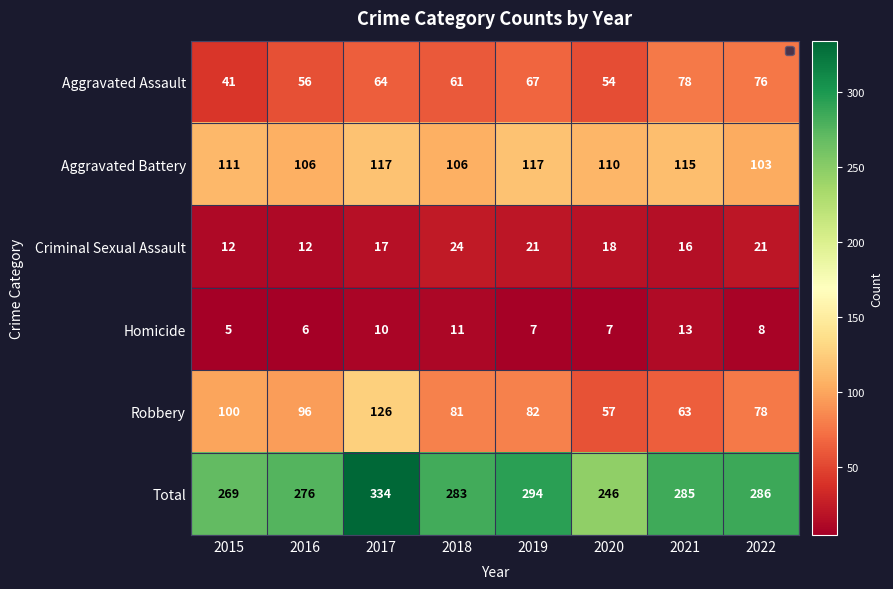

At which category is the sum across all series the highest?

2017